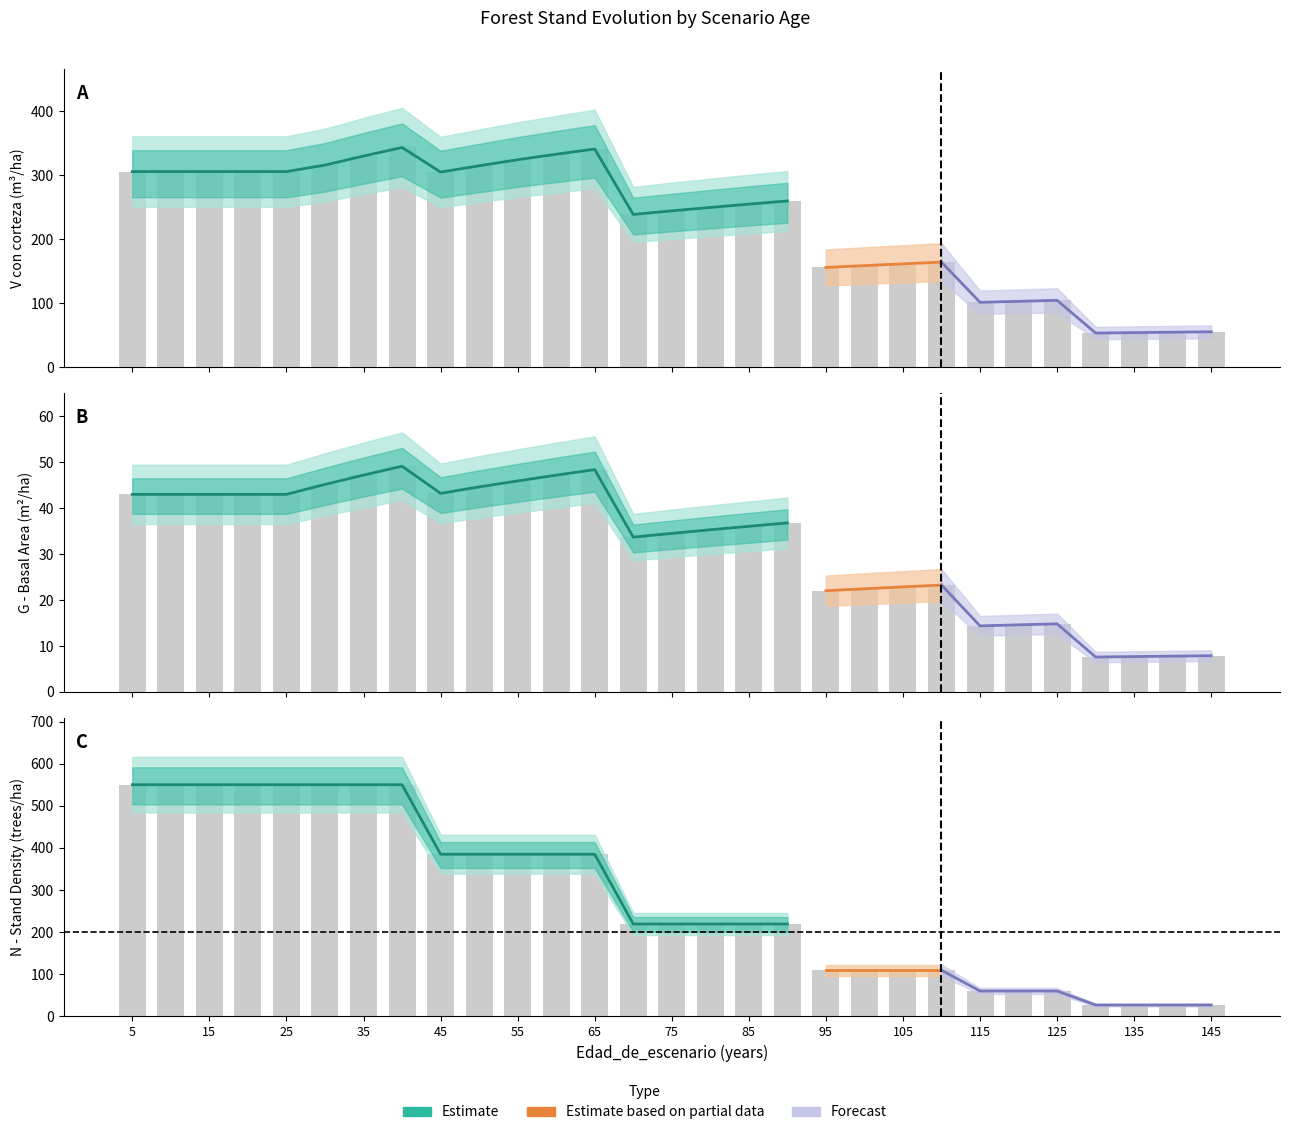

Is the value of V_con_corteza at 5 greater than the value of N at 105?

Yes